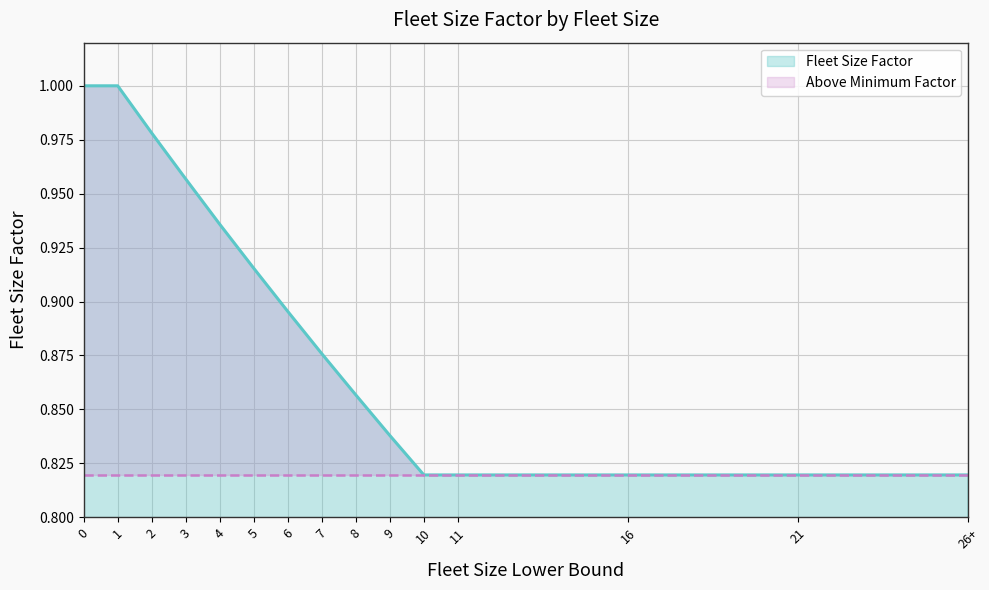

What is the difference between the second highest and minimum values?

0.2